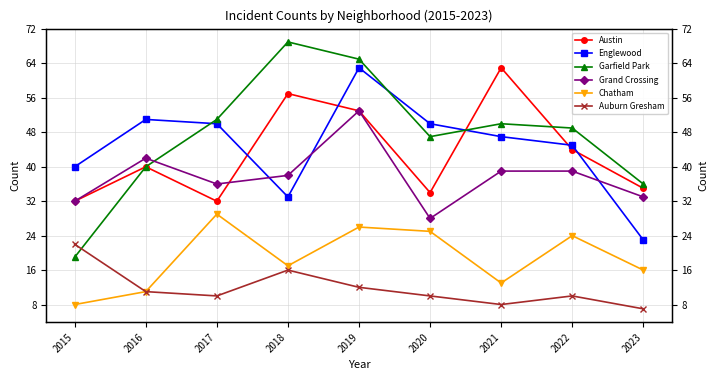

Between 2016 and 2019, which series saw the biggest shift?

Garfield Park